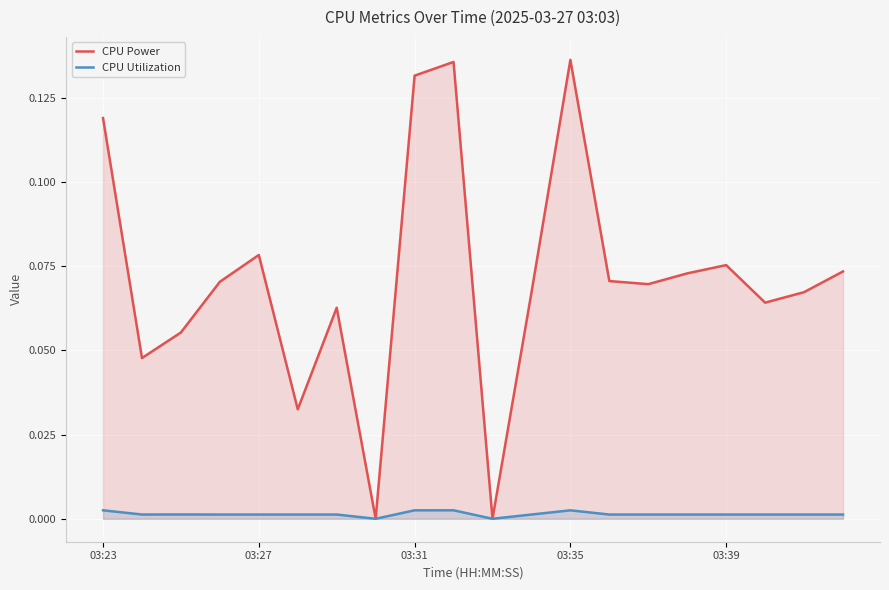

Which series has the largest total across all categories?

CPU Power